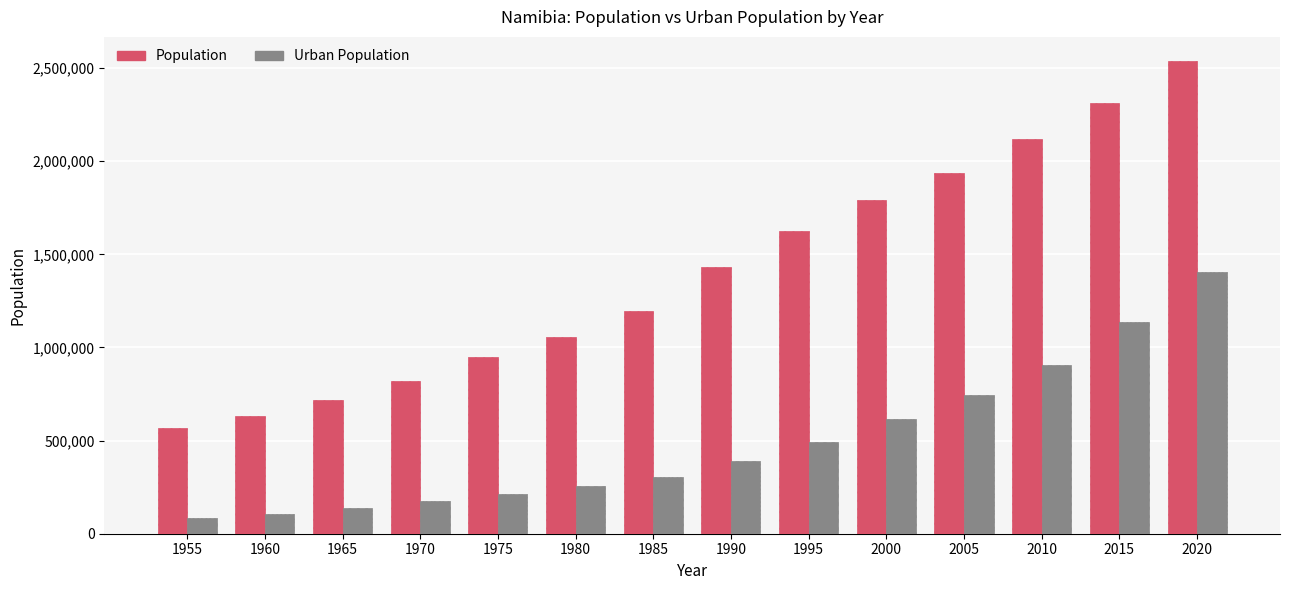

Reading left to right, what are all the values shown in this chart?

Population: 567847	634142	716584	817469	947921	1057727	1198148	1432905	1627865	1794571	1938320	2118874	2314904	2540905
Urban Population: 83453	107909	136750	173960	213999	253837	302761	391253	493517	614845	744428	904380	1137588	1403099